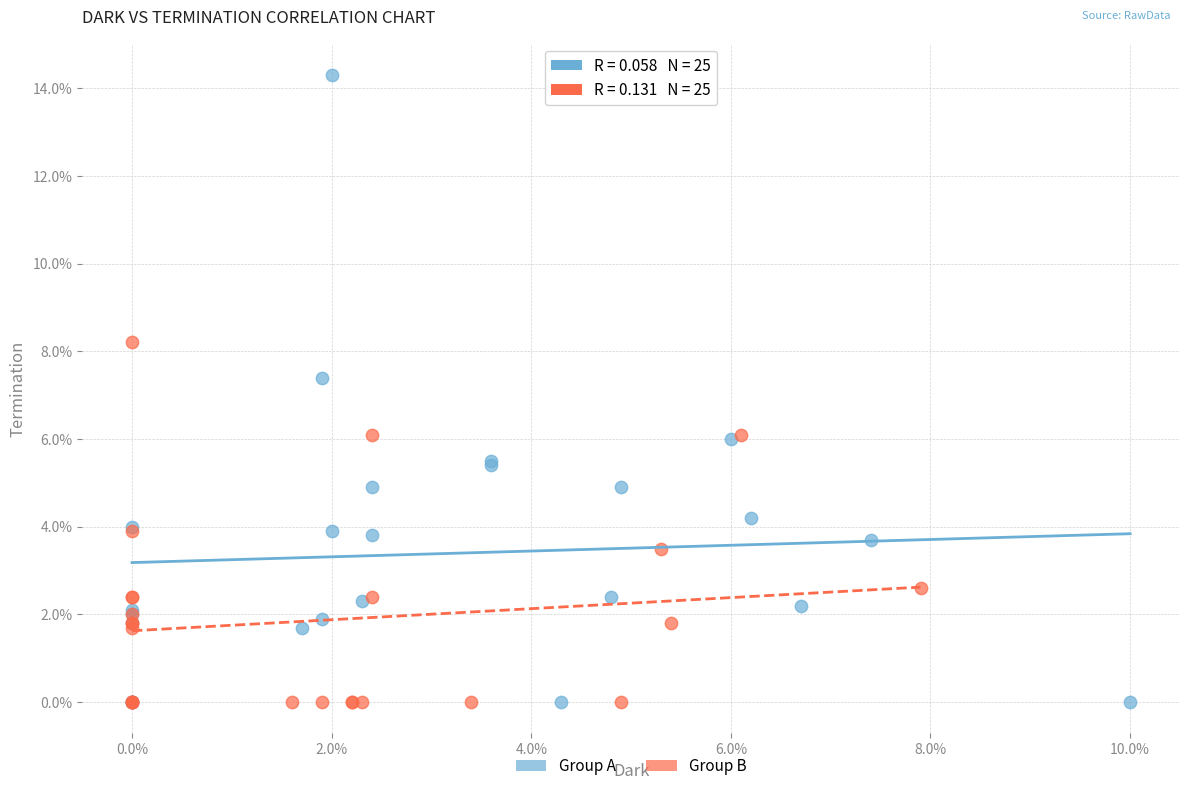

Which series has the widest spread of Y values?

Group A